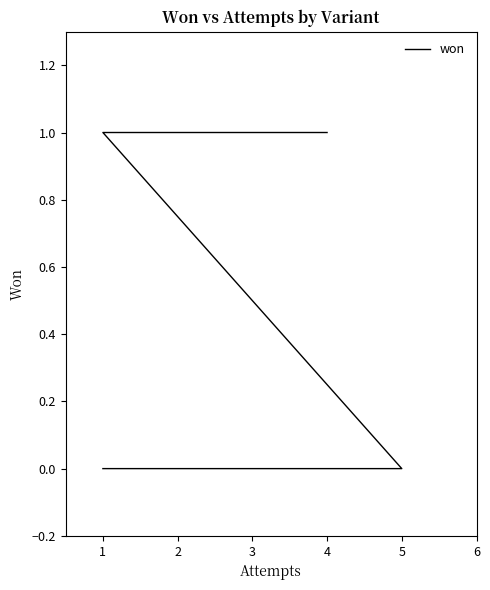

What is the difference between the maximum and second lowest values?

1